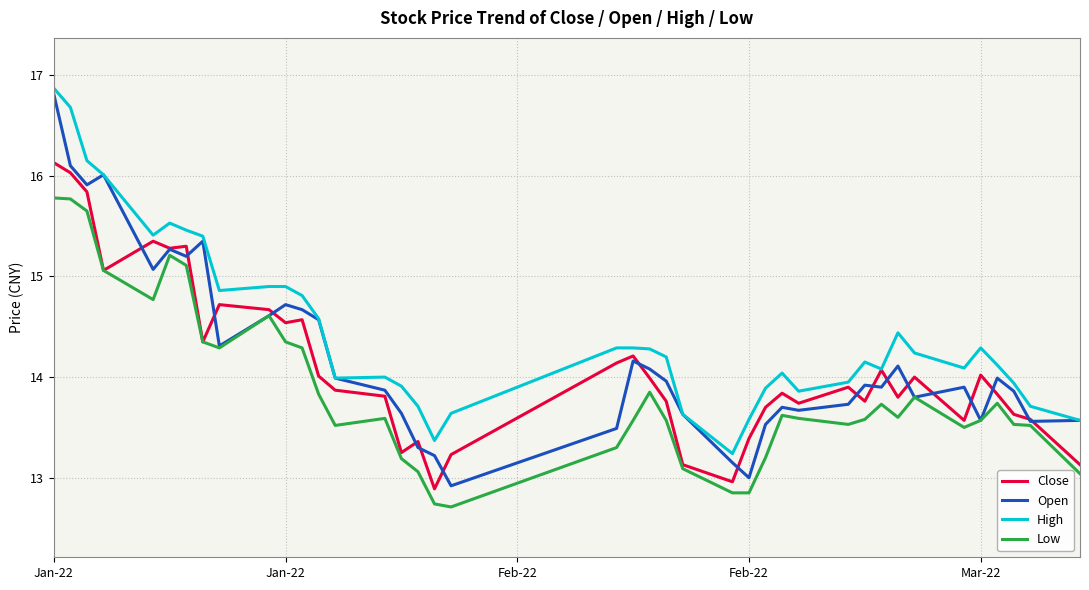

True or false: Low and High cross at least once.

False